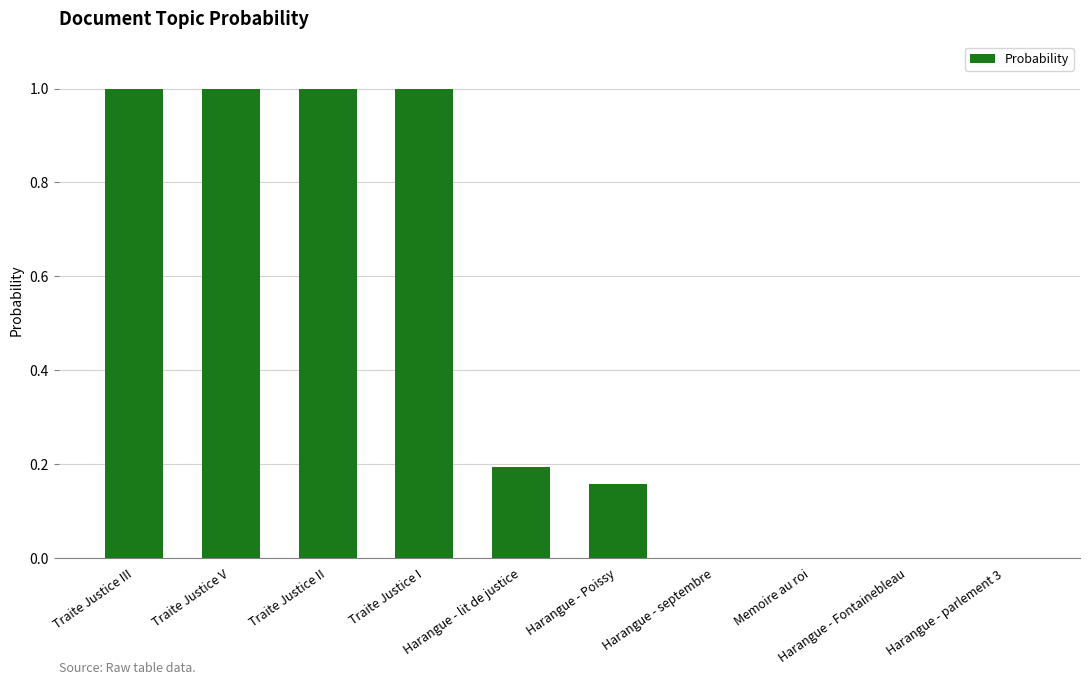

Between Traite Justice II and Harangue - Fontainebleau, which is larger?

Traite Justice II